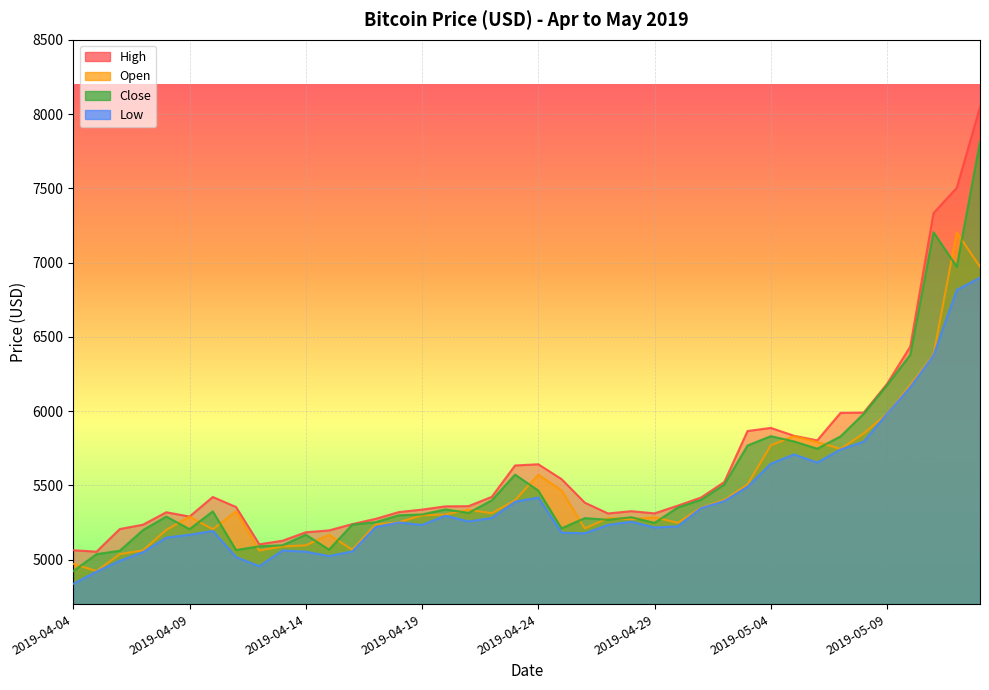

Where is Close nearest to the value 6368?

2019-05-10